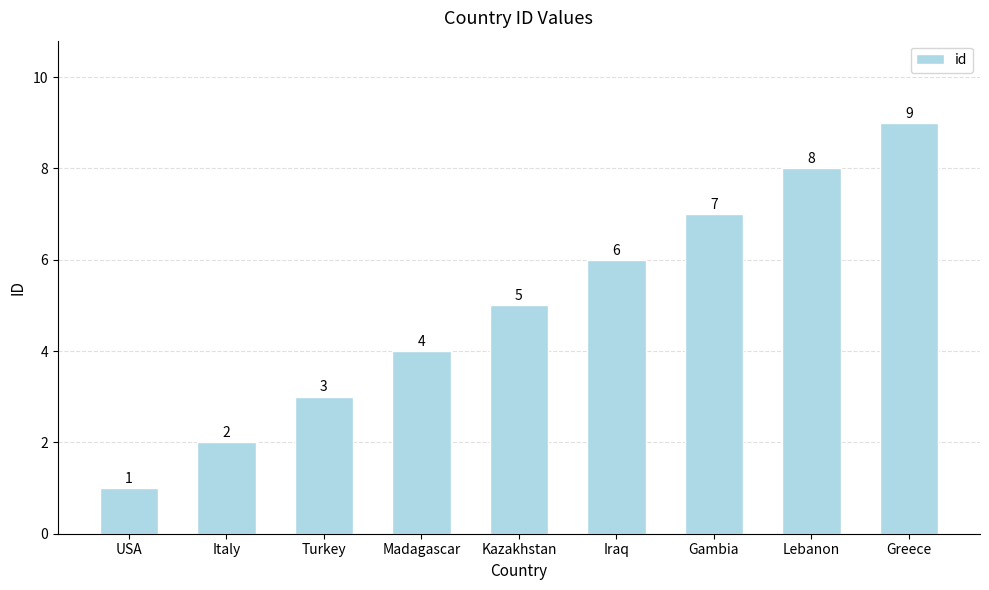

How many bars are there in total?

9